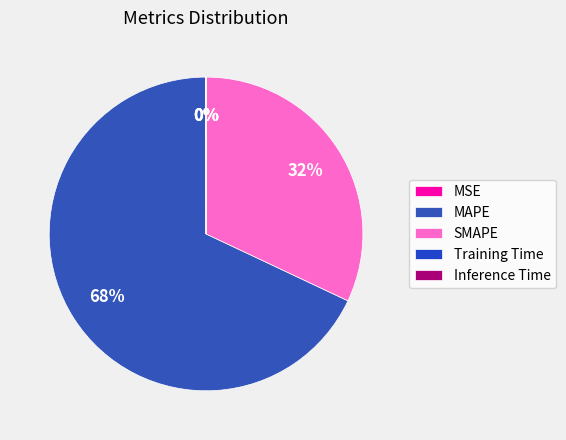

What percentage do SMAPE and Inference Time together represent?

32.0%